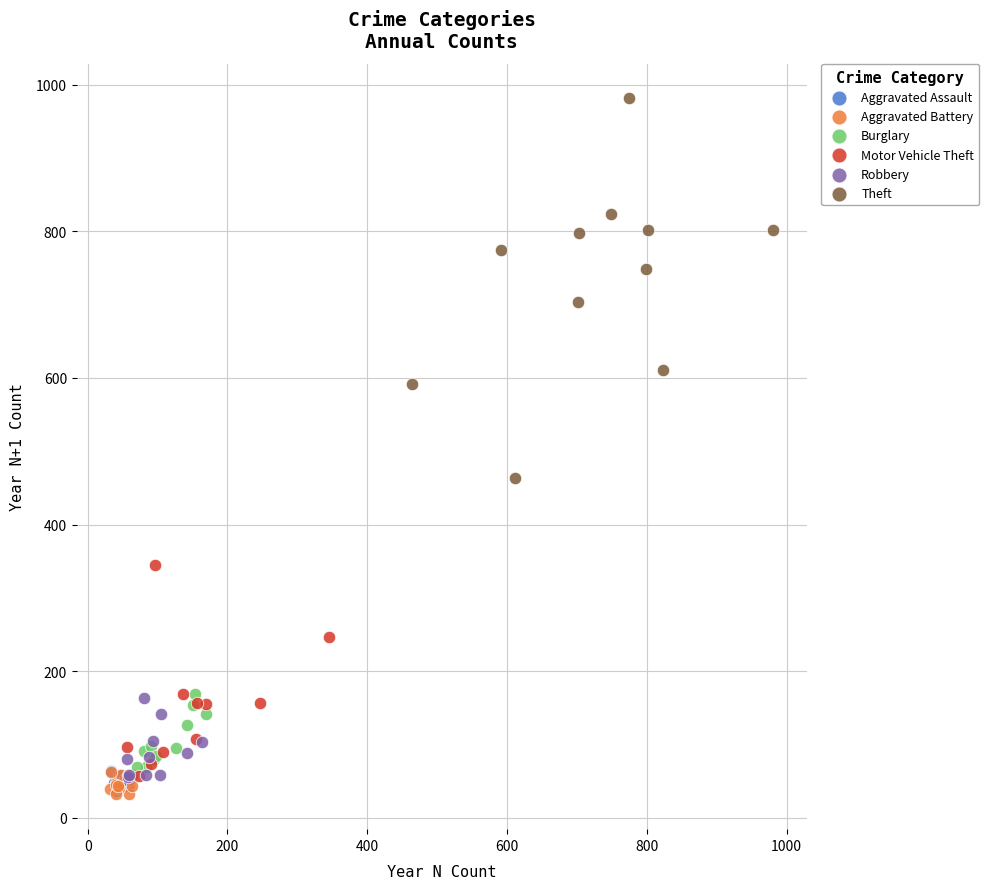

Which series has the largest Y range (max minus min)?

Theft